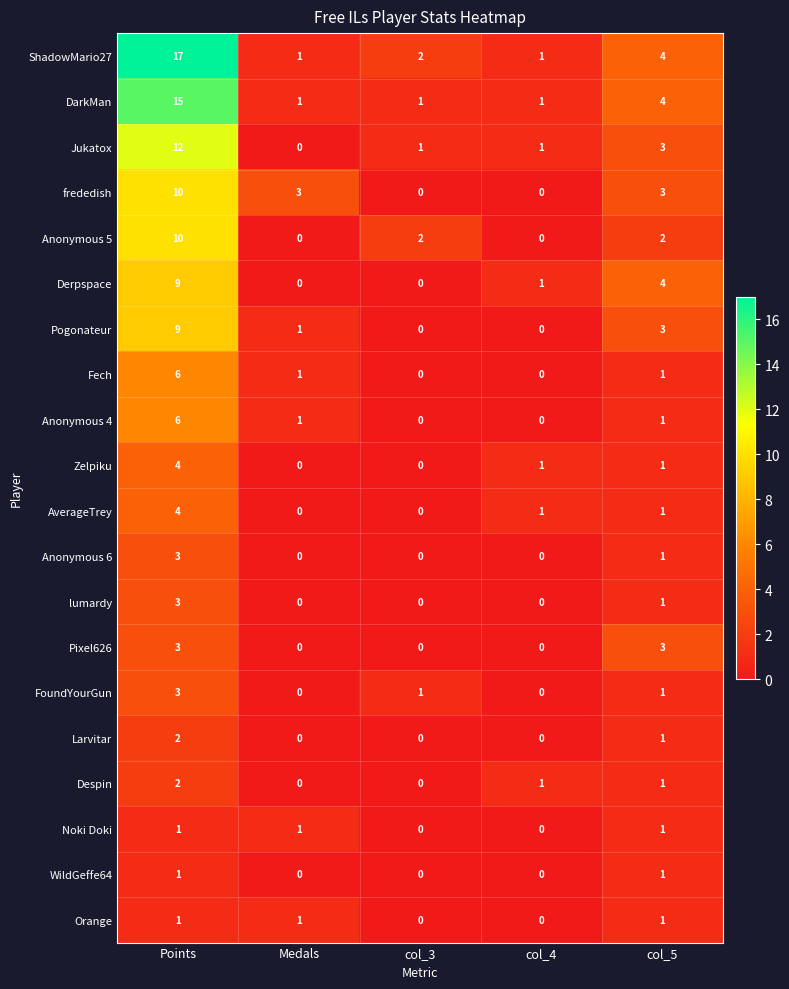

What is the difference between the Derpspace values at col_5 and Points?

5